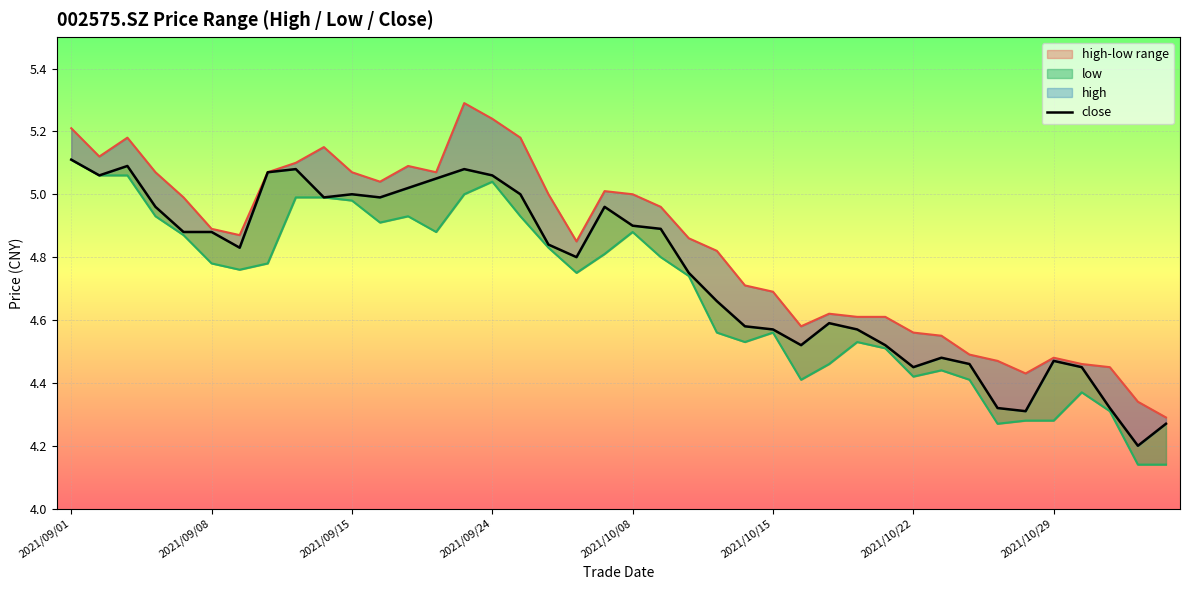

How many data points does each series have?

40